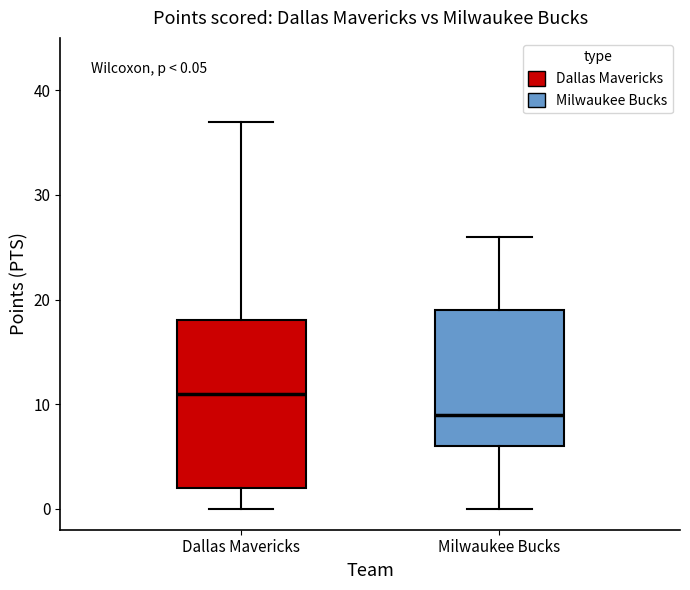

Which box has the highest median line?

Dallas Mavericks